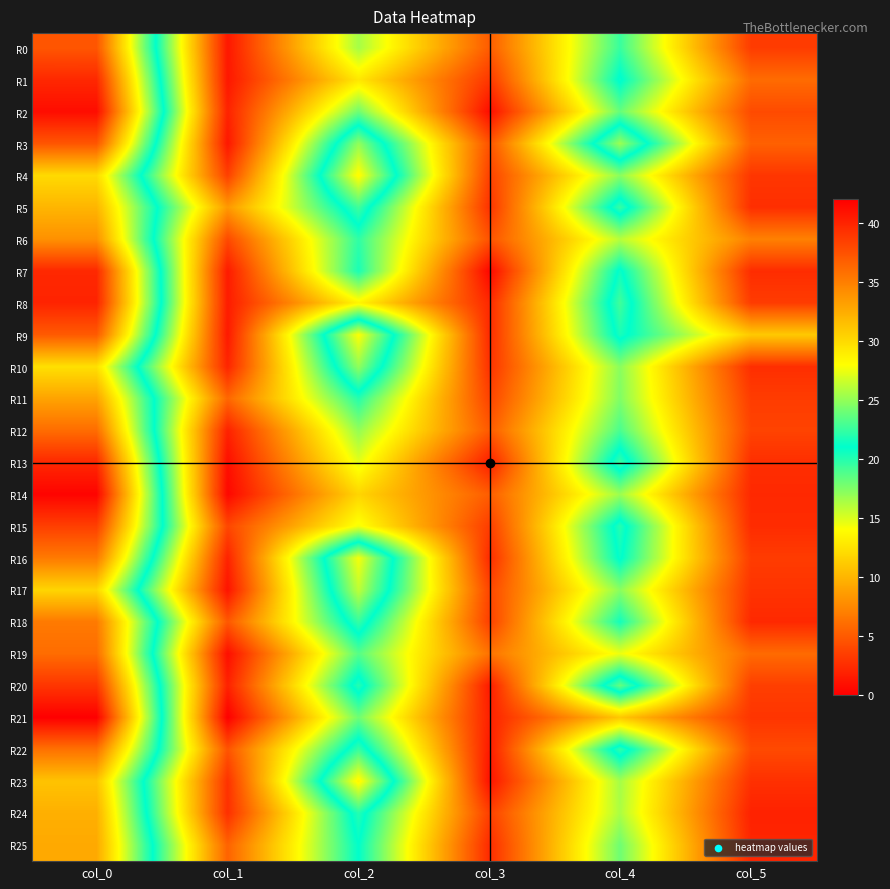

Reading left to right, transcribe all the data shown in this chart.

R0: col_0=37.2	col_1=1.3	col_2=16.5	col_3=5.1	col_4=19.5	col_5=3.4
R1: col_0=39.8	col_1=1.3	col_2=12.8	col_3=3.1	col_4=21.2	col_5=5.9
R2: col_0=41.2	col_1=1.9	col_2=18.0	col_3=0.8	col_4=18.2	col_5=4.2
R3: col_0=37.2	col_1=1.3	col_2=25.0	col_3=4.6	col_4=25.2	col_5=5.4
R4: col_0=30.0	col_1=3.5	col_2=28.2	col_3=3.6	col_4=17.2	col_5=3.0
R5: col_0=32.0	col_1=8.4	col_2=22.8	col_3=2.9	col_4=22.5	col_5=2.6
R6: col_0=34.0	col_1=4.1	col_2=19.8	col_3=4.6	col_4=16.0	col_5=7.1
R7: col_0=39.8	col_1=1.5	col_2=20.3	col_3=0.5	col_4=21.3	col_5=2.5
R8: col_0=40.0	col_1=1.6	col_2=13.5	col_3=2.3	col_4=22.8	col_5=3.3
R9: col_0=37.0	col_1=1.4	col_2=28.0	col_3=2.5	col_4=21.7	col_5=11.1
R10: col_0=29.7	col_1=2.0	col_2=25.0	col_3=2.8	col_4=17.2	col_5=2.6
R11: col_0=33.0	col_1=5.7	col_2=20.0	col_3=3.7	col_4=17.5	col_5=3.4
R12: col_0=36.0	col_1=1.9	col_2=17.0	col_3=5.0	col_4=19.0	col_5=3.7
R13: col_0=39.8	col_1=0.8	col_2=14.8	col_3=1.8	col_4=22.5	col_5=2.6
R14: col_0=41.8	col_1=0.4	col_2=11.8	col_3=5.2	col_4=16.8	col_5=2.3
R15: col_0=38.5	col_1=3.9	col_2=14.3	col_3=3.4	col_4=22.0	col_5=2.5
R16: col_0=35.2	col_1=1.9	col_2=27.8	col_3=2.5	col_4=21.2	col_5=3.3
R17: col_0=30.2	col_1=1.1	col_2=26.2	col_3=3.9	col_4=17.2	col_5=2.9
R18: col_0=35.2	col_1=4.8	col_2=22.5	col_3=3.6	col_4=20.5	col_5=2.3
R19: col_0=36.0	col_1=0.8	col_2=18.7	col_3=6.3	col_4=14.5	col_5=5.9
R20: col_0=39.0	col_1=1.9	col_2=22.0	col_3=1.6	col_4=23.8	col_5=3.5
R21: col_0=42.0	col_1=0.0	col_2=18.0	col_3=1.9	col_4=11.0	col_5=2.9
R22: col_0=35.8	col_1=4.6	col_2=22.5	col_3=1.5	col_4=22.3	col_5=4.1
R23: col_0=31.2	col_1=2.8	col_2=28.5	col_3=1.1	col_4=16.5	col_5=2.7
R24: col_0=32.3	col_1=2.6	col_2=22.0	col_3=3.5	col_4=16.3	col_5=1.9
R25: col_0=32.7	col_1=5.4	col_2=21.0	col_3=2.5	col_4=18.0	col_5=2.1